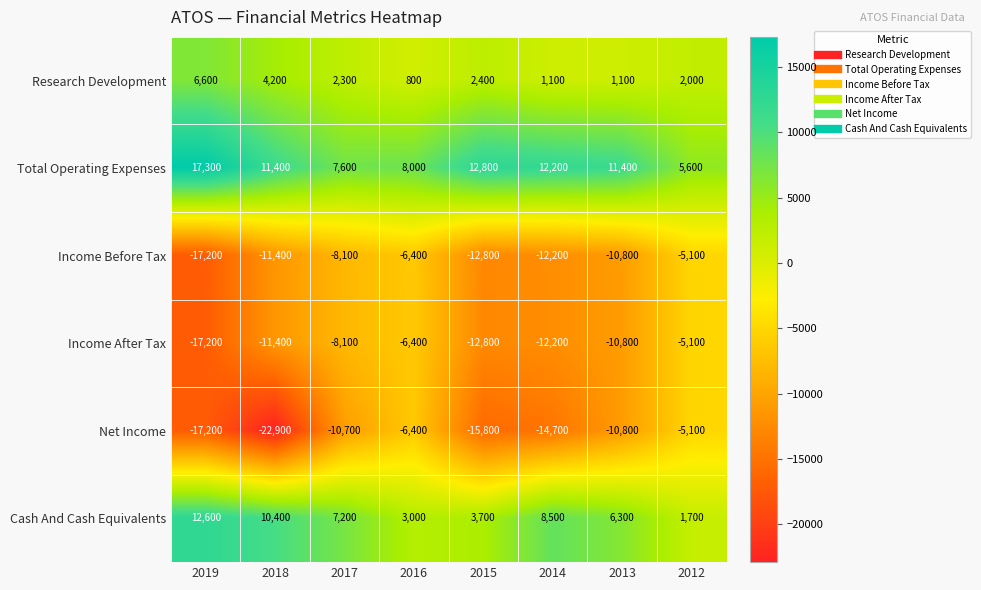

True or false: Cash And Cash Equivalents has a value of 2092 at 2014.

False